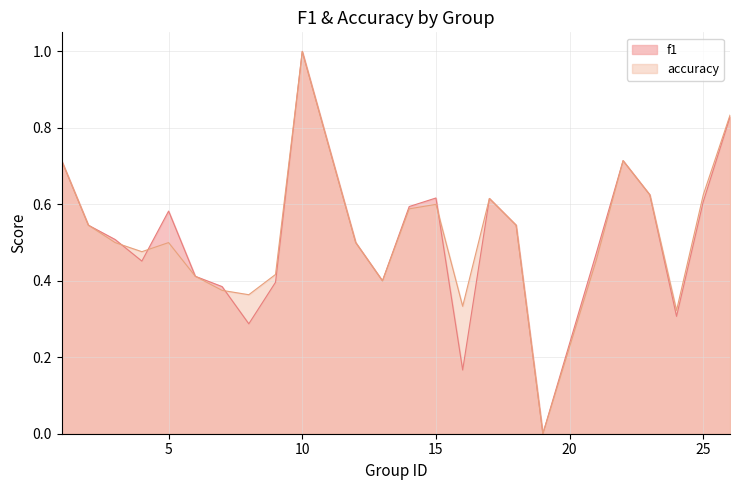

The f1 series shows 0.4 at 8. True or false?

False